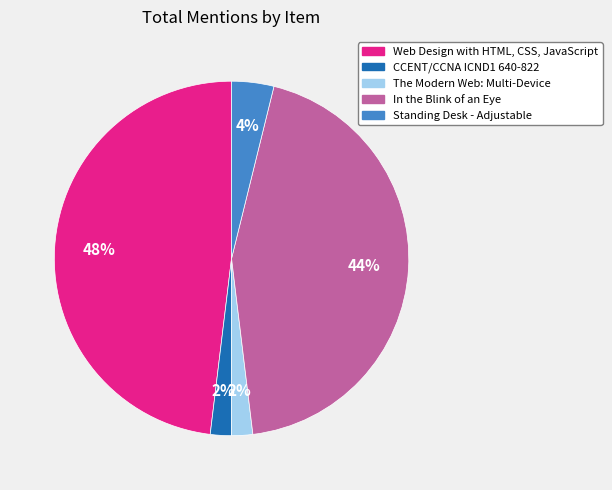

Does In the Blink of an Eye account for over 50% of the chart?

No